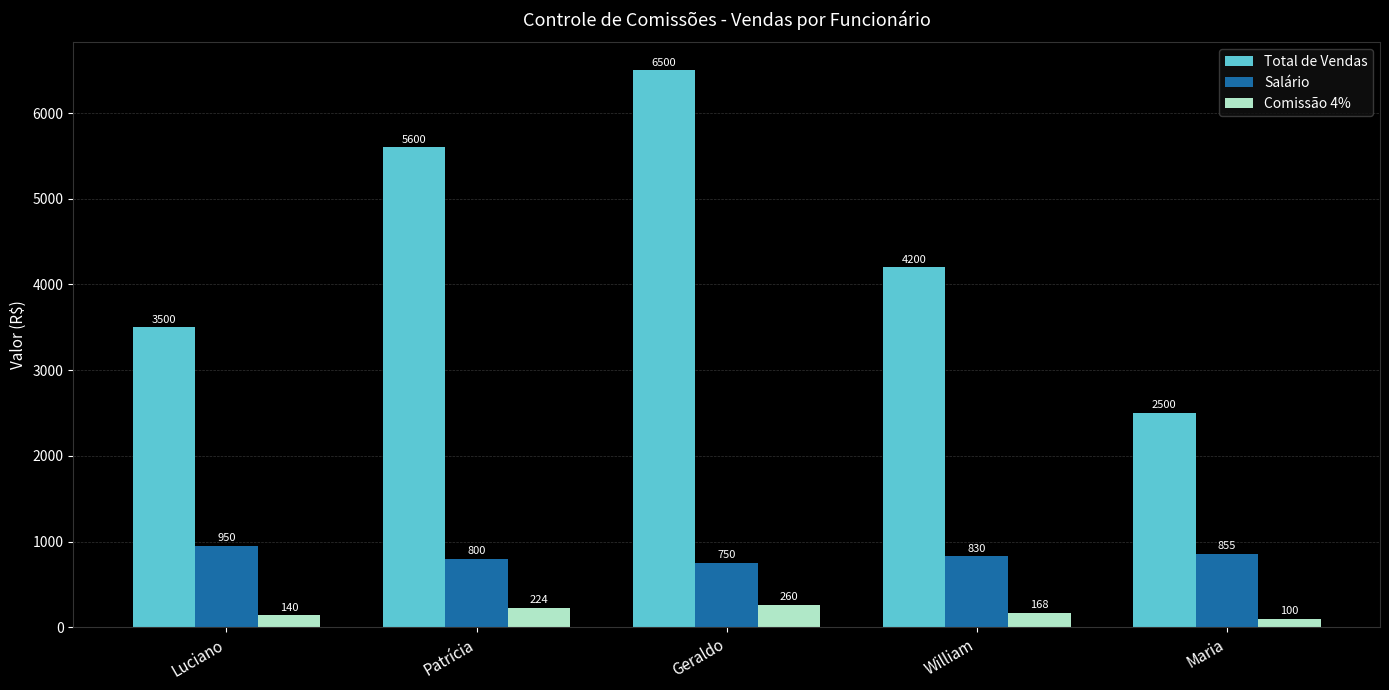

Count the number of data series in this chart.

3